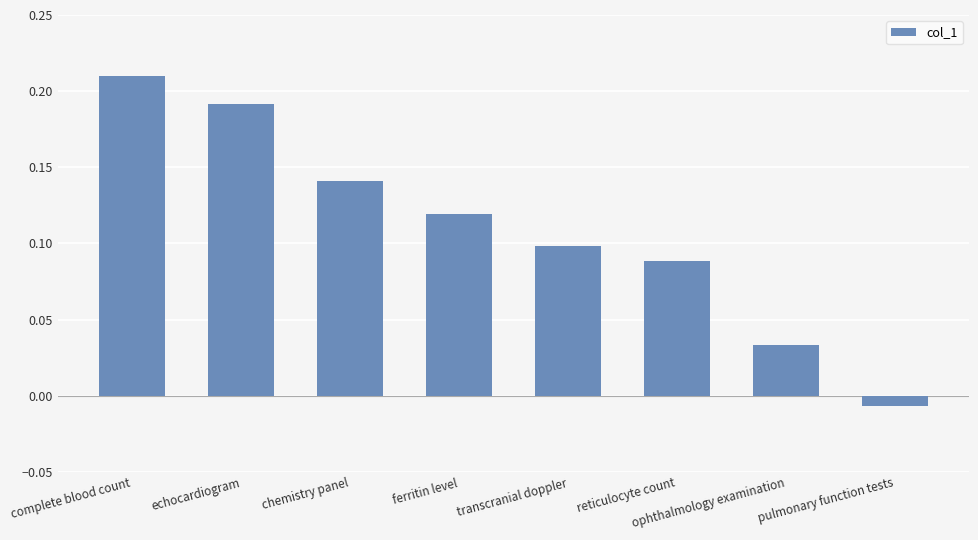

What is the label of the 3rd bar from the right?

reticulocyte count